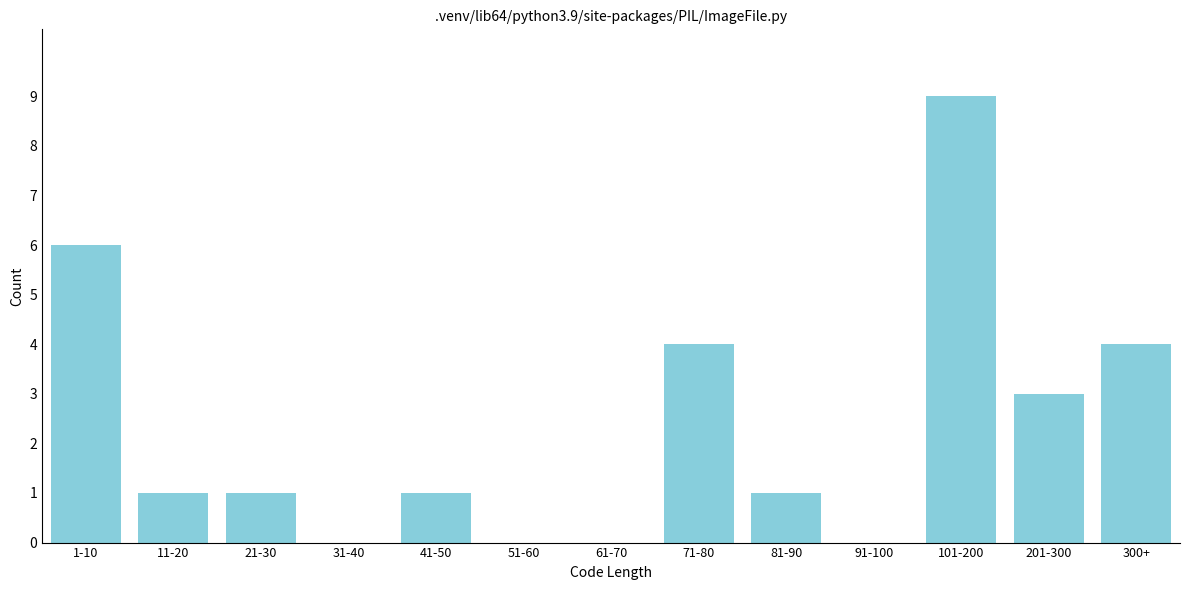

Reading left to right, what are all the values shown in this chart?

1-10=6	11-20=1	21-30=1	31-40=0	41-50=1	51-60=0	61-70=0	71-80=4	81-90=1	91-100=0	101-200=9	201-300=3	300+=4